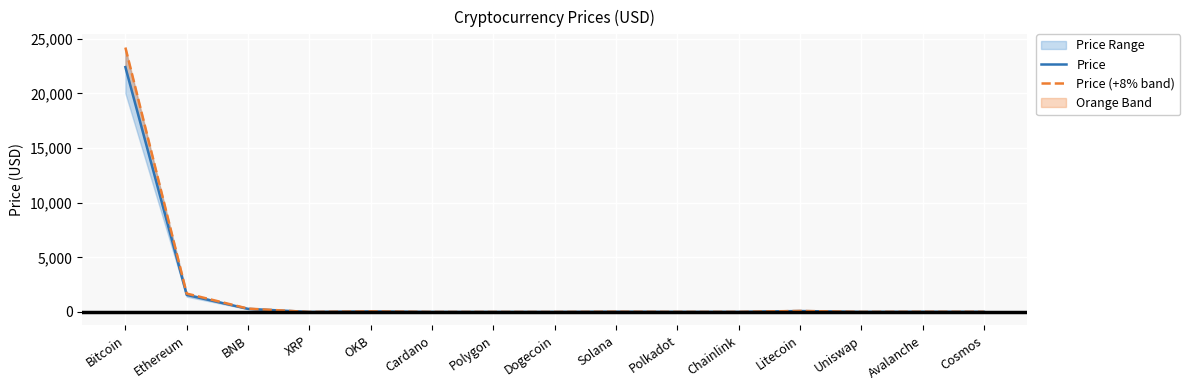

At which category does Price reach its first local valley?

XRP